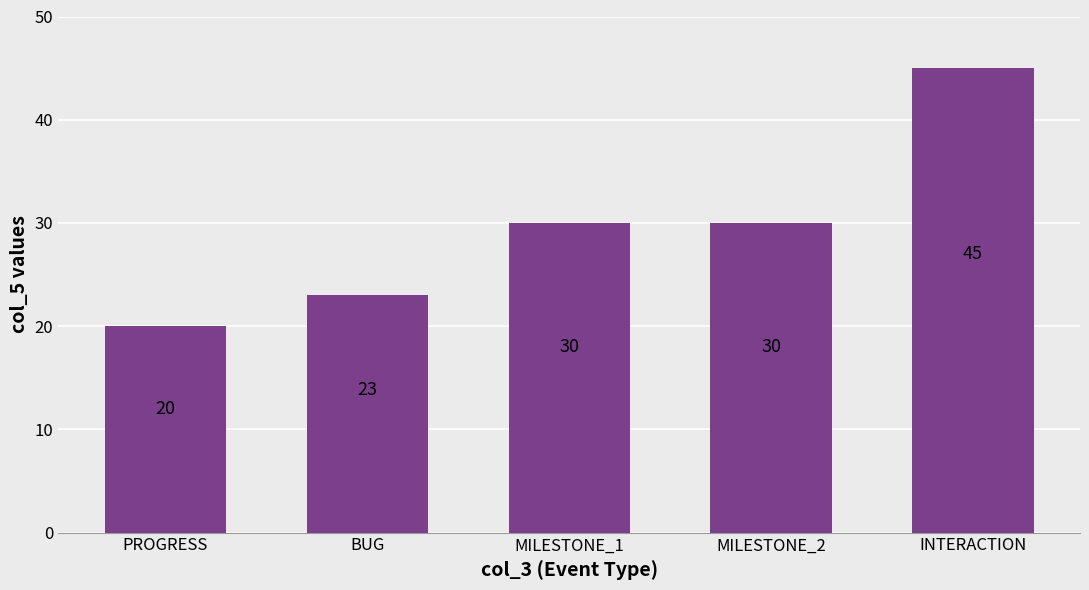

What is the sum of all values?

148